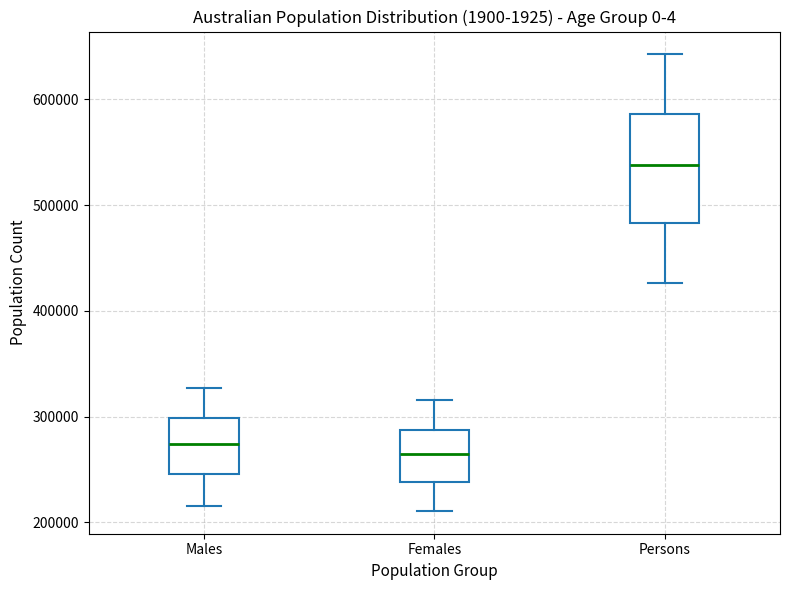

Comparing the boxes themselves (not the whiskers), which one is the tallest?

Persons